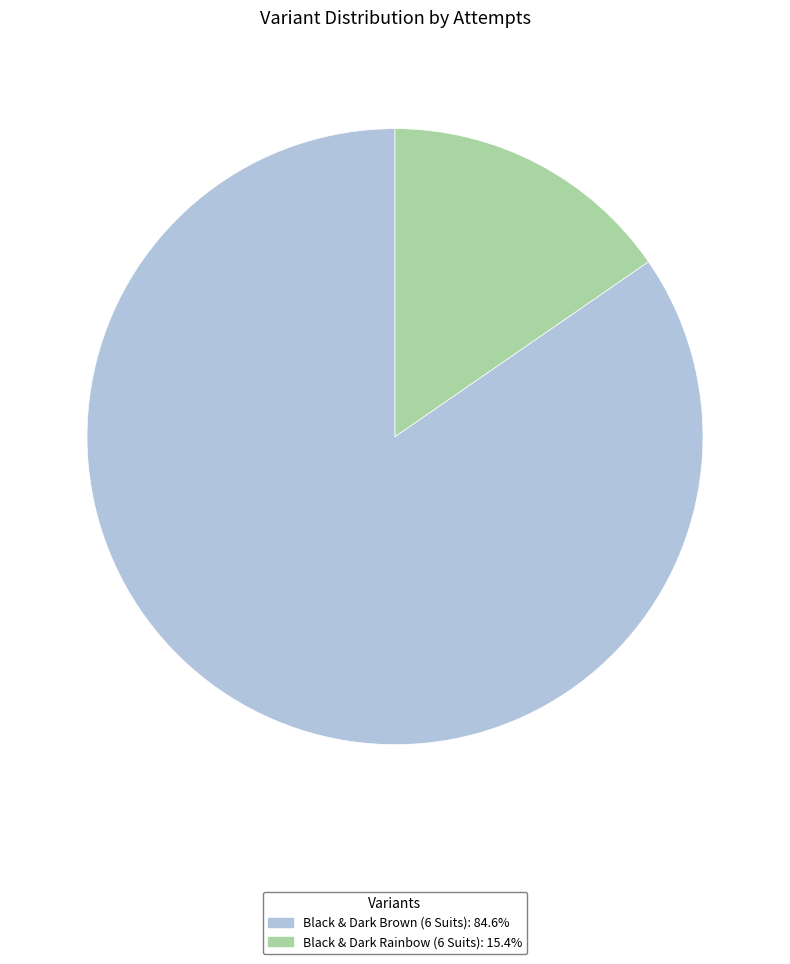

Do Black & Dark Rainbow (6 Suits) and Black & Dark Brown (6 Suits) together represent more than half of the pie?

Yes